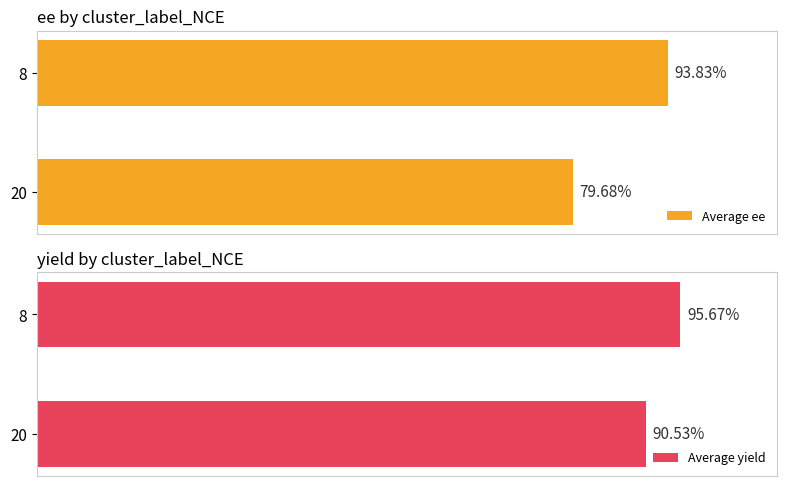

Rank the categories by Average ee value from lowest to highest.

20, 8